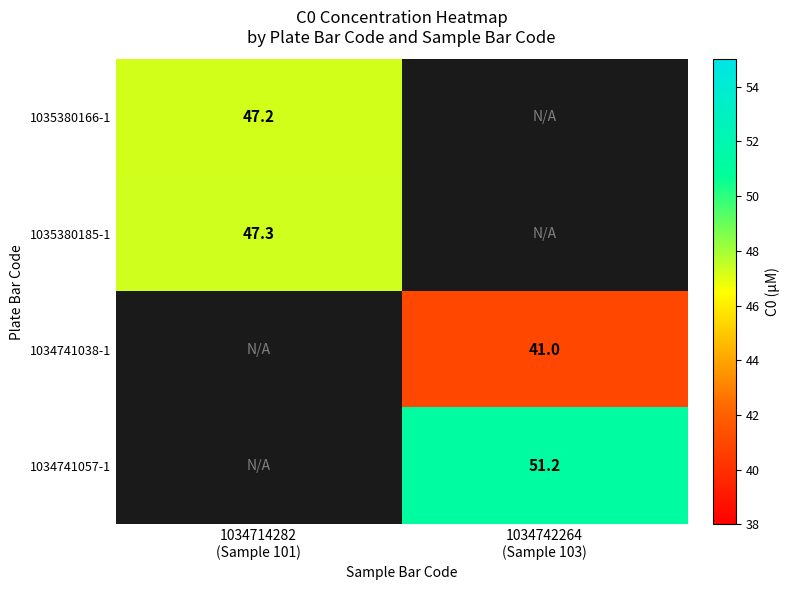

Is the value of 1034741057-1 at 1034714282 (Sample 101) greater than the value of 1035380166-1 at 1034742264 (Sample 103)?

No